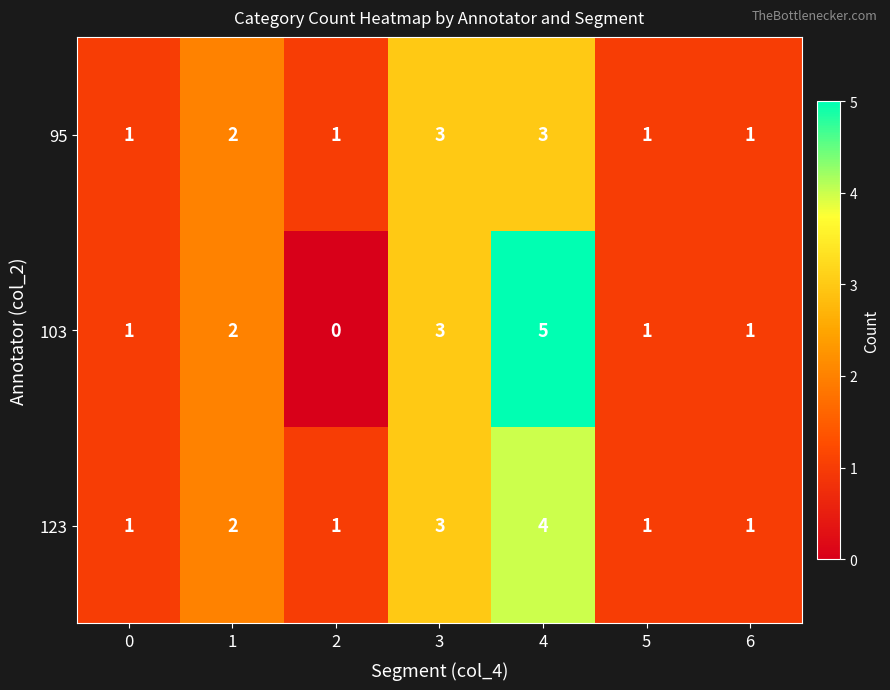

What is the difference between the maximum and second lowest values in the 103 series?

4